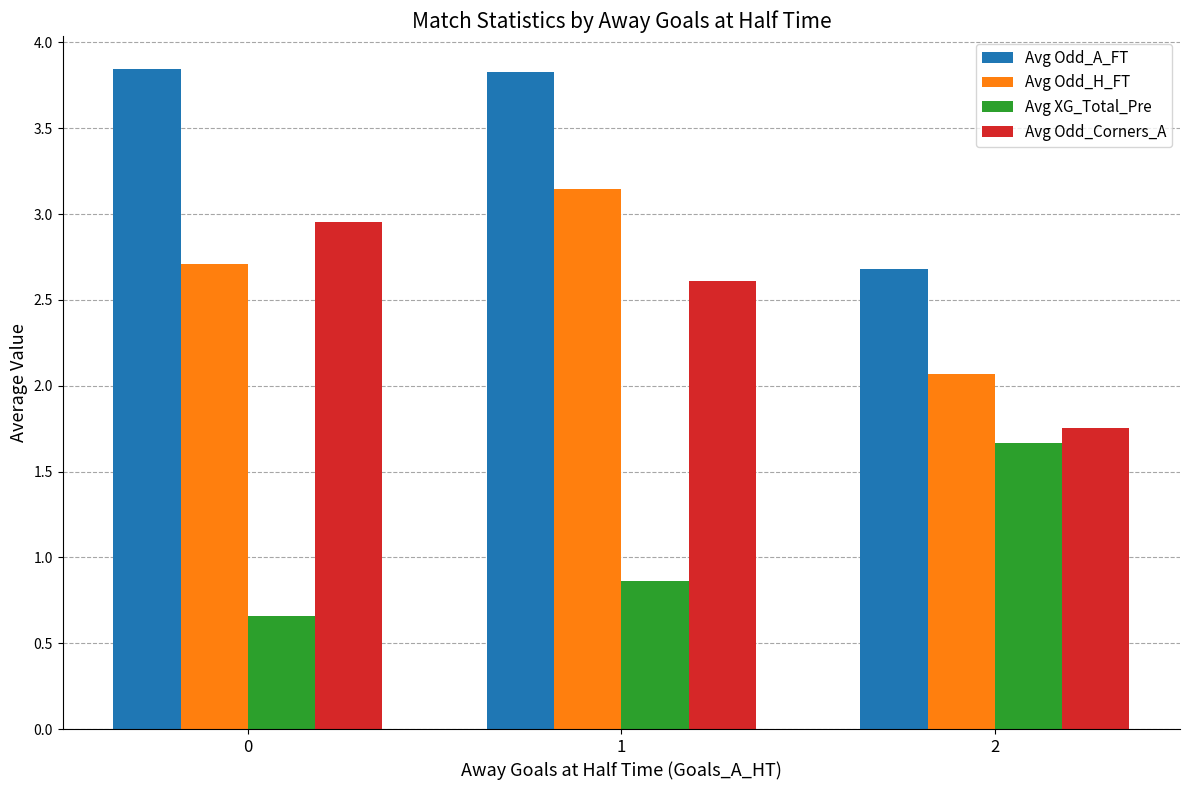

Rank the series at 0 from highest to lowest value.

Avg Odd_A_FT, Avg Odd_Corners_A, Avg Odd_H_FT, Avg XG_Total_Pre